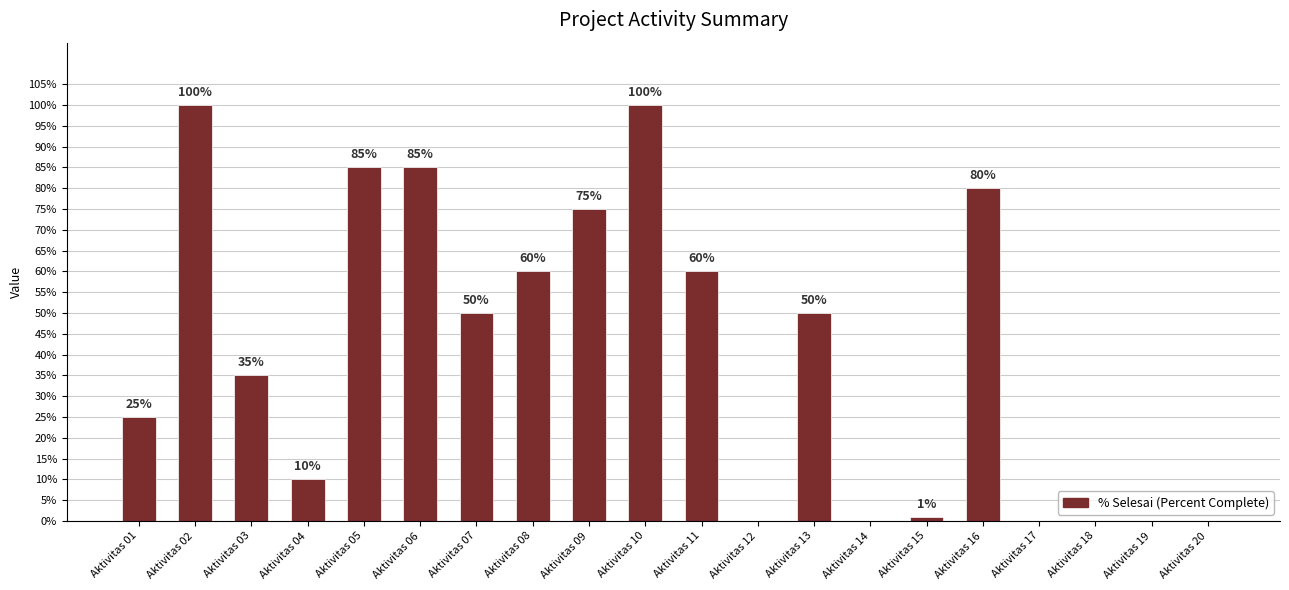

What is the ratio of the value at Aktivitas 02 to the value at Aktivitas 11?

1.7